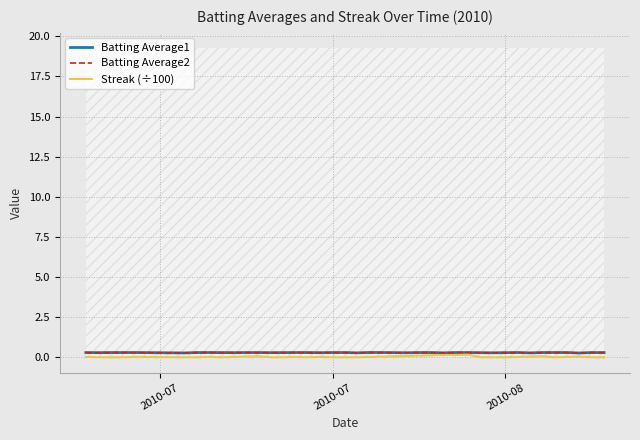

Rank the series by their maximum value, from lowest to highest.

Streak (÷100), Batting Average2, Batting Average1